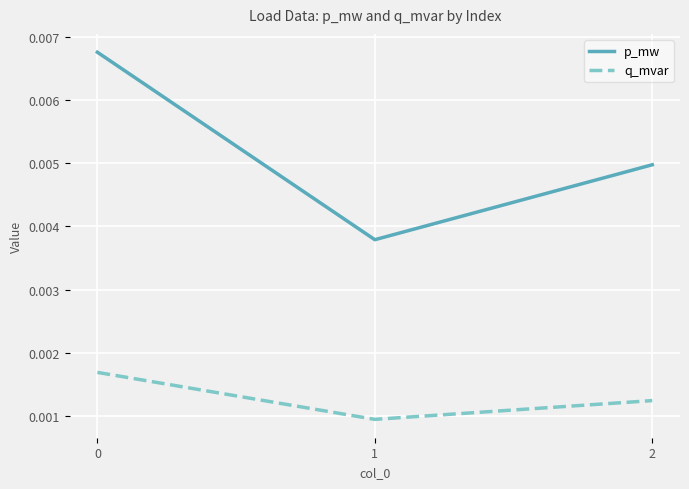

Is the value of q_mvar at 2 greater than the value of p_mw at 0?

No